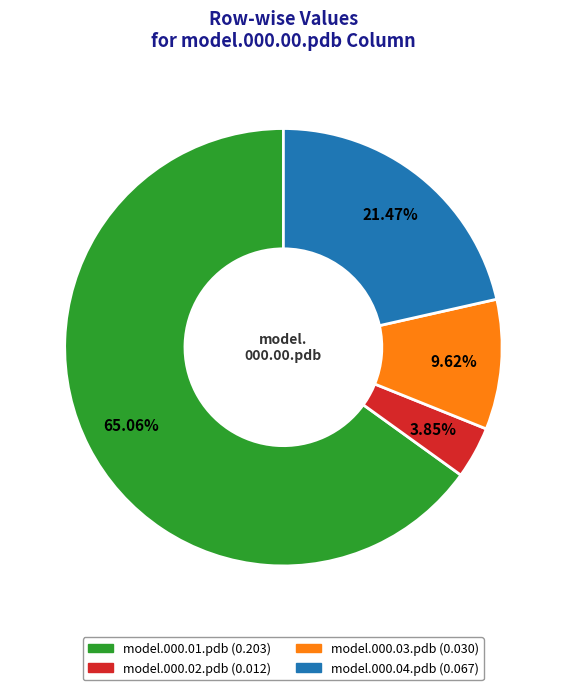

What percentage is the model.000.04.pdb slice, to the nearest percent?

21%